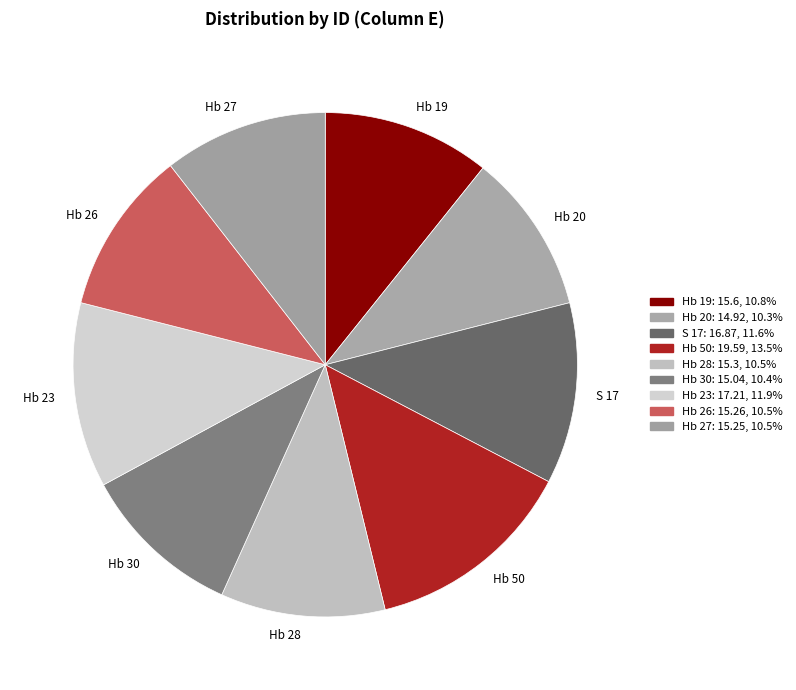

Is it true that Hb 23 is 1% of the pie?

False